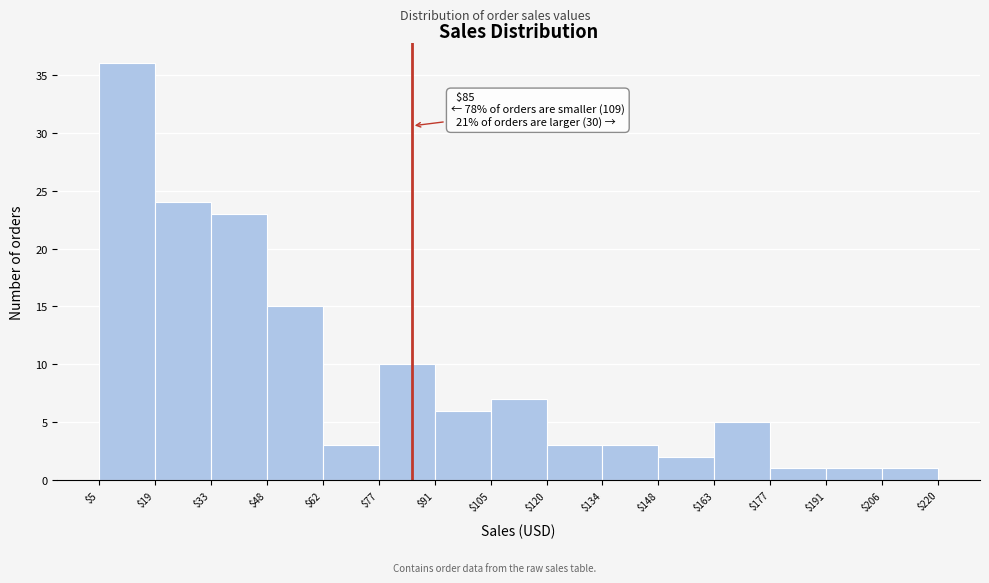

Which range on the x-axis has the tallest bar?

$5 to $19